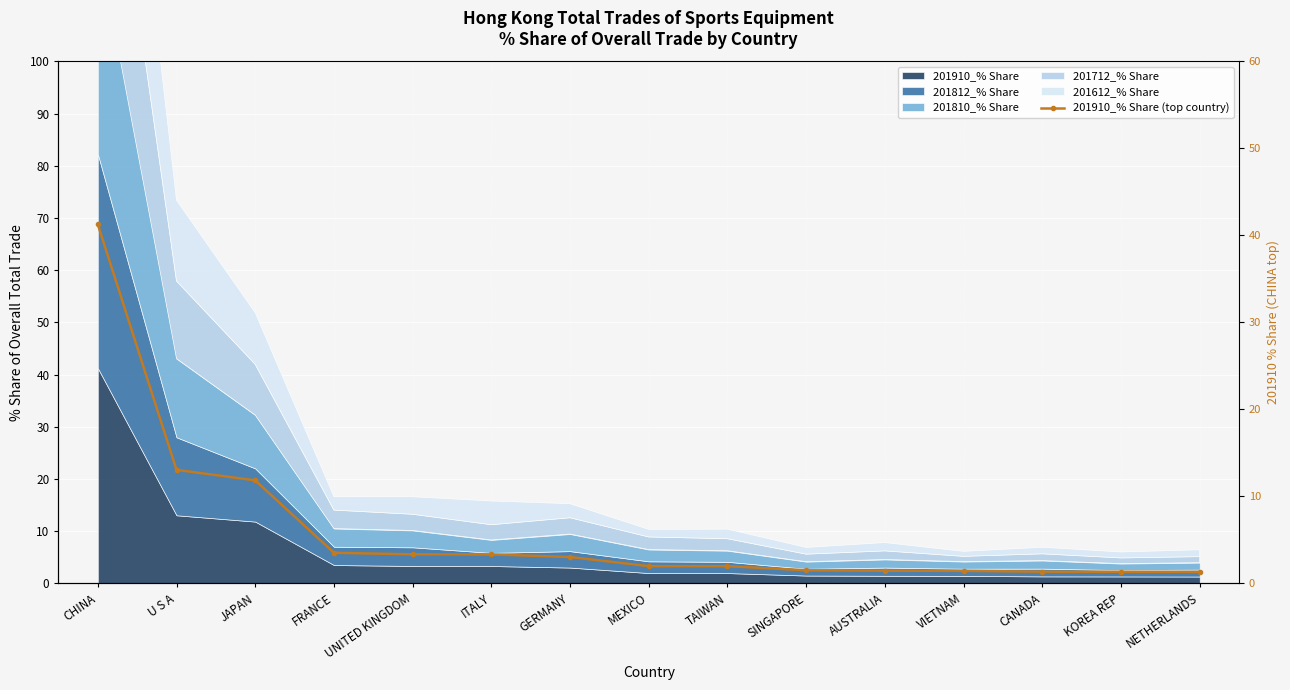

Is it true that the value at KOREA REP is 1.3?

True